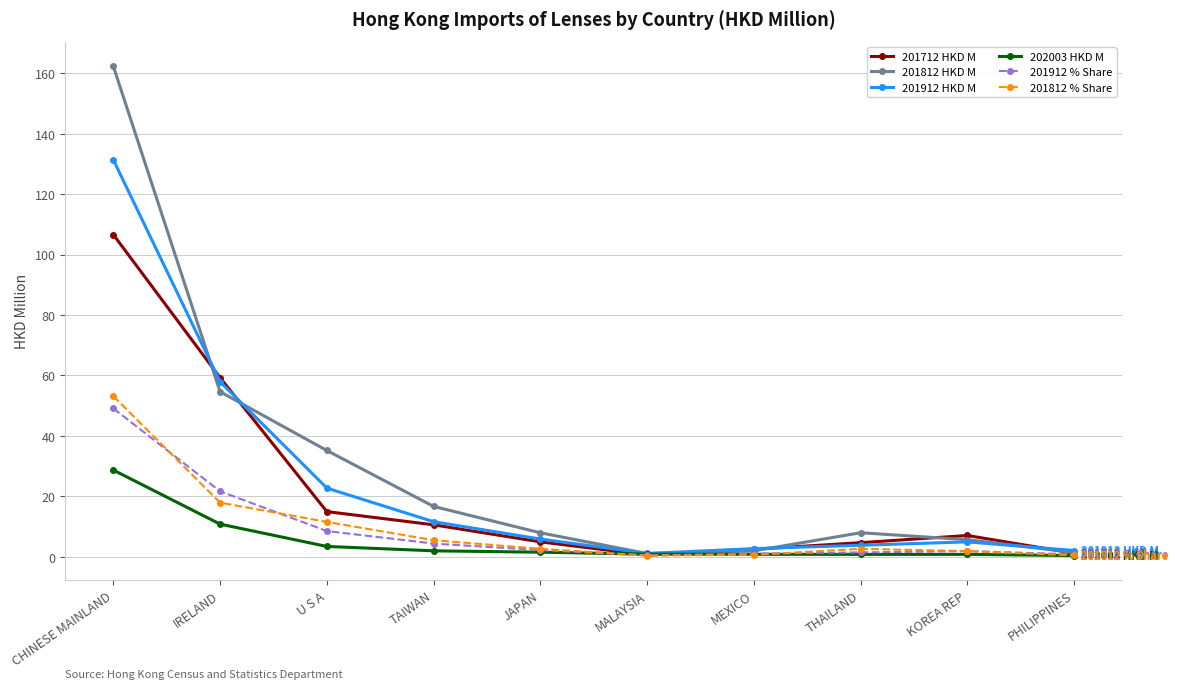

At which category does the chart reach its peak across all series?

CHINESE MAINLAND